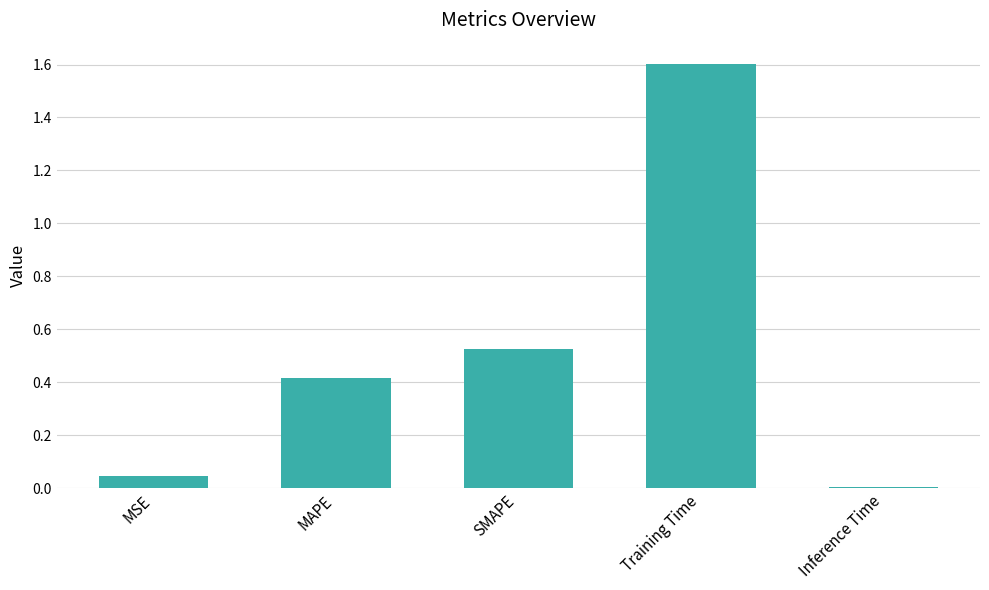

What value does the data have at MAPE?

0.4